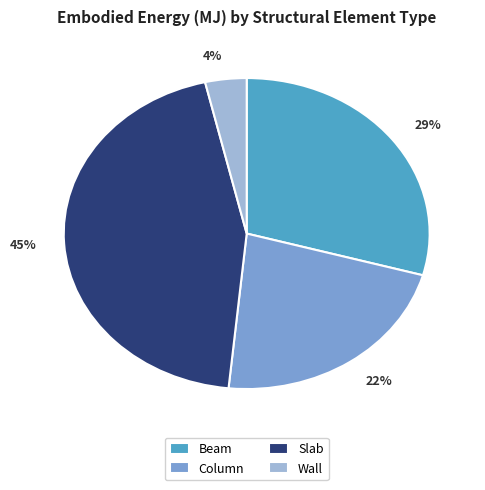

How many segments does this pie chart have?

4